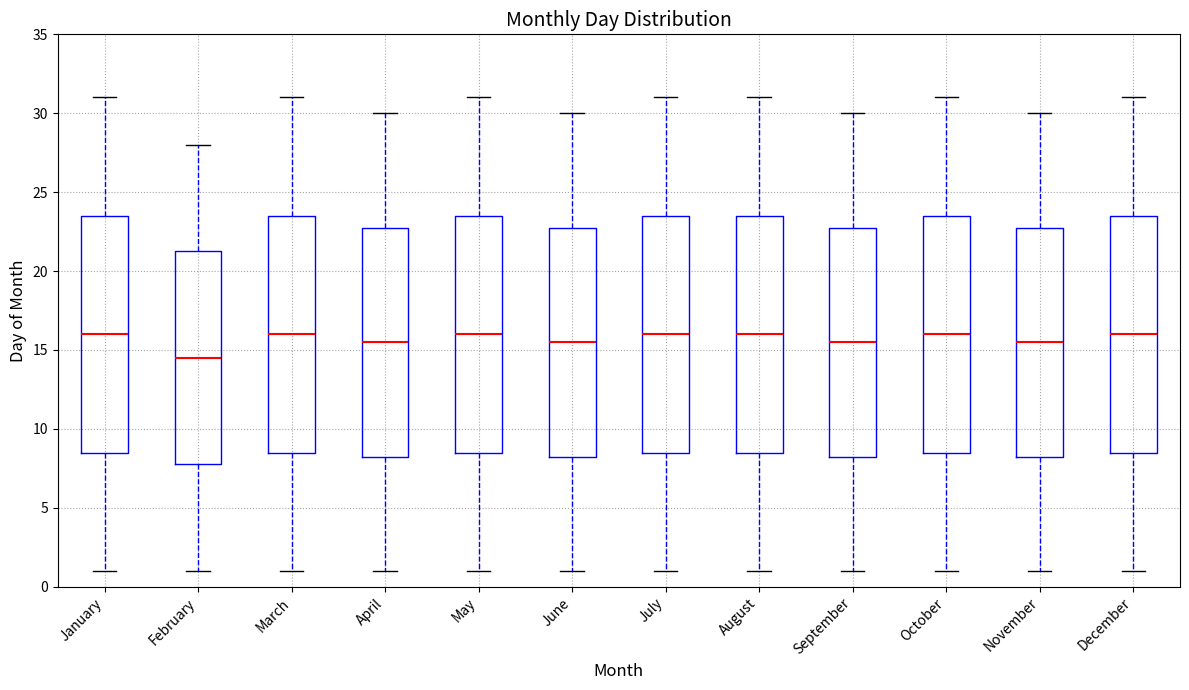

Reading left to right, transcribe this box plot: for each box, give where its median line is, the range the box spans, and where its two whiskers end, as read against the y-axis. The values are not printed on the chart, so give them approximately, as read against the axis.

January: median 16.0, box 8.5 to 23.5, whiskers 1.0 to 31.0
February: median 14.5, box 8.0 to 21.5, whiskers 1.0 to 28.0
March: median 16.0, box 8.5 to 23.5, whiskers 1.0 to 31.0
April: median 15.5, box 8.5 to 23.0, whiskers 1.0 to 30.0
May: median 16.0, box 8.5 to 23.5, whiskers 1.0 to 31.0
June: median 15.5, box 8.5 to 23.0, whiskers 1.0 to 30.0
July: median 16.0, box 8.5 to 23.5, whiskers 1.0 to 31.0
August: median 16.0, box 8.5 to 23.5, whiskers 1.0 to 31.0
September: median 15.5, box 8.5 to 23.0, whiskers 1.0 to 30.0
October: median 16.0, box 8.5 to 23.5, whiskers 1.0 to 31.0
November: median 15.5, box 8.5 to 23.0, whiskers 1.0 to 30.0
December: median 16.0, box 8.5 to 23.5, whiskers 1.0 to 31.0